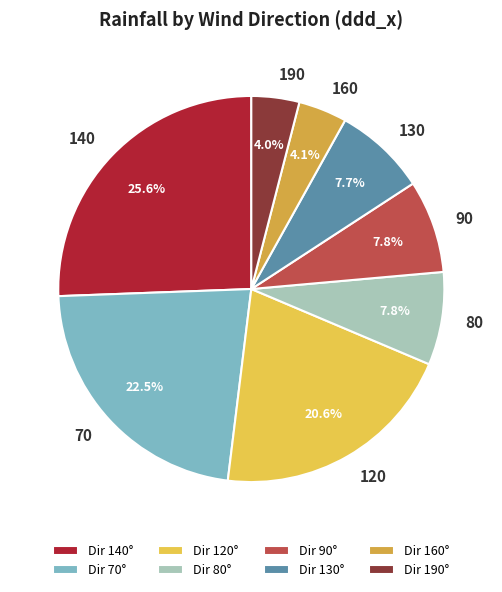

Count the number of slices in the pie.

8